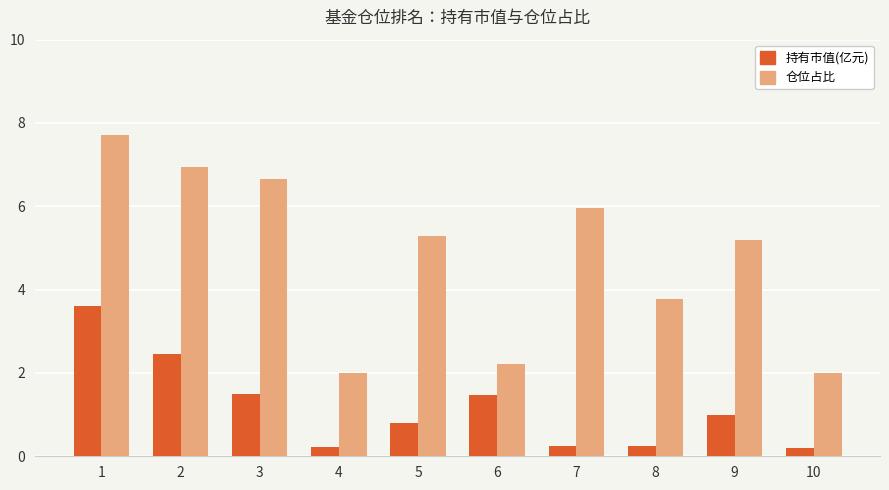

Which series changed the most between 2 and 3?

持有市值(亿元)